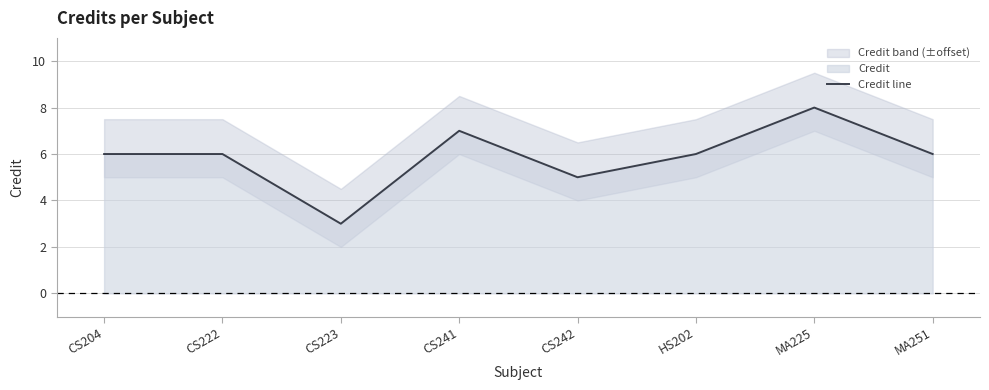

At which category does the data reach its first local valley?

CS223